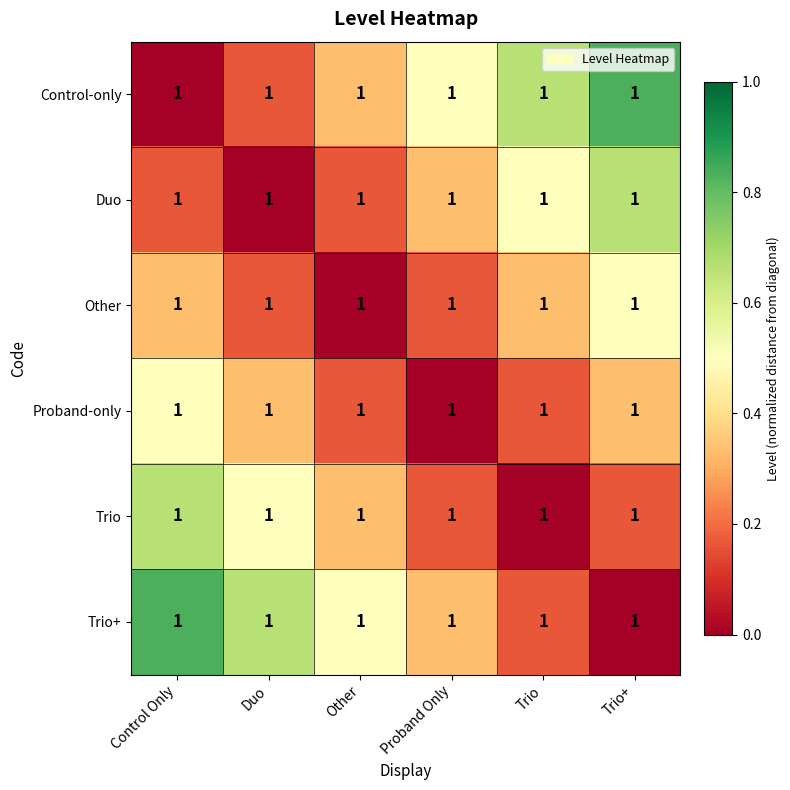

Rank the series by their maximum value, from lowest to highest.

Other, Proband-only, Duo, Trio, Control-only, Trio+